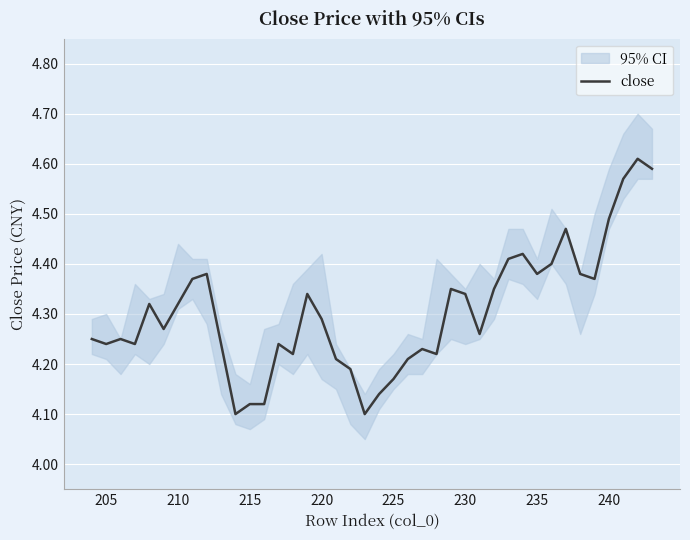

What is the average value?

4.3